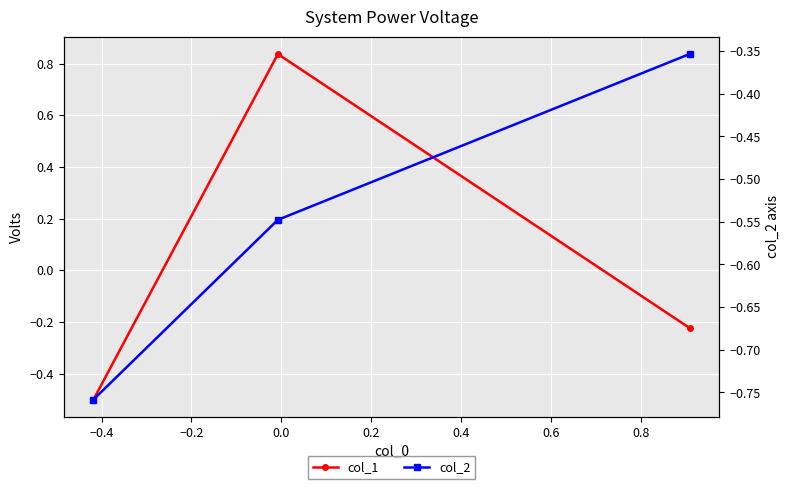

How many values in the col_1 series exceed 0?

1